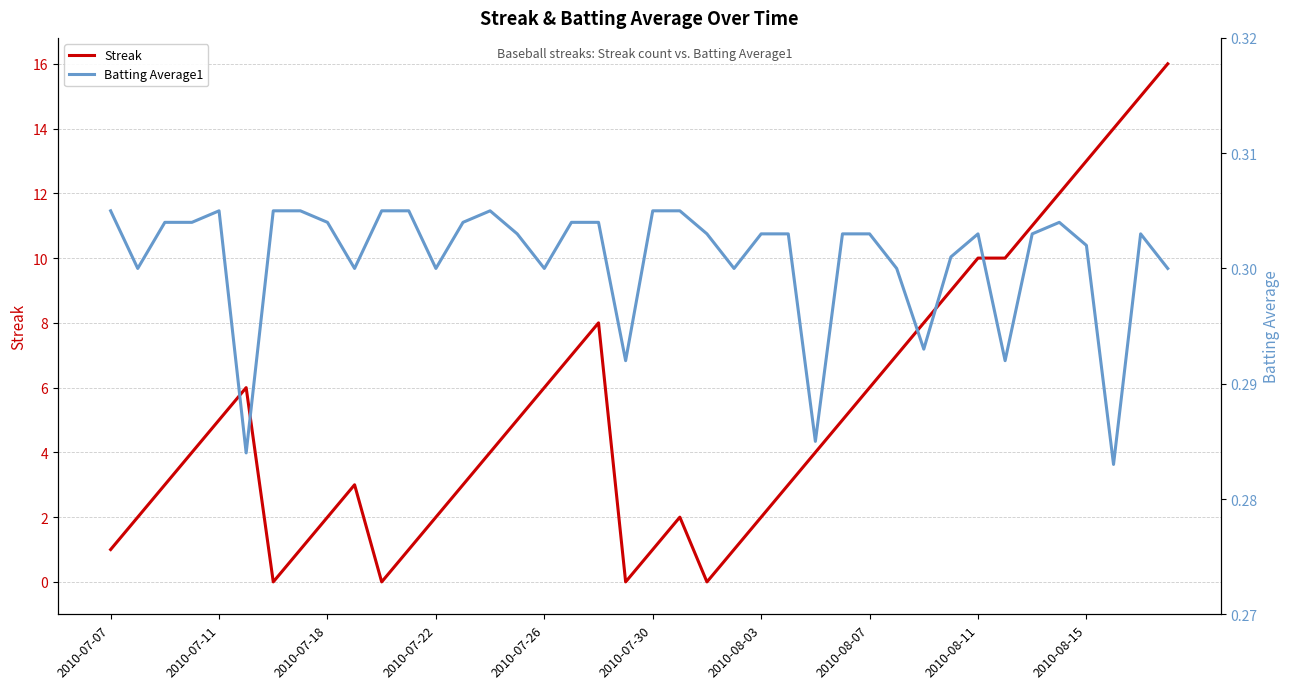

Count the Batting Average1 values in the range 0 to 1.

40